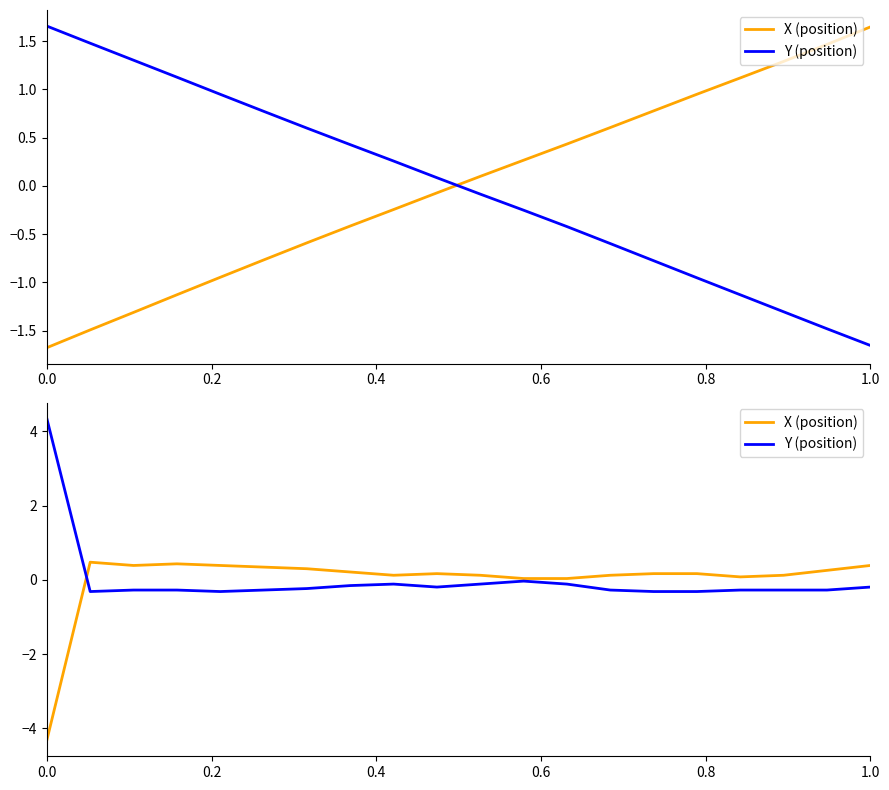

How many intersections are there between X (position) and Y (position)?

1